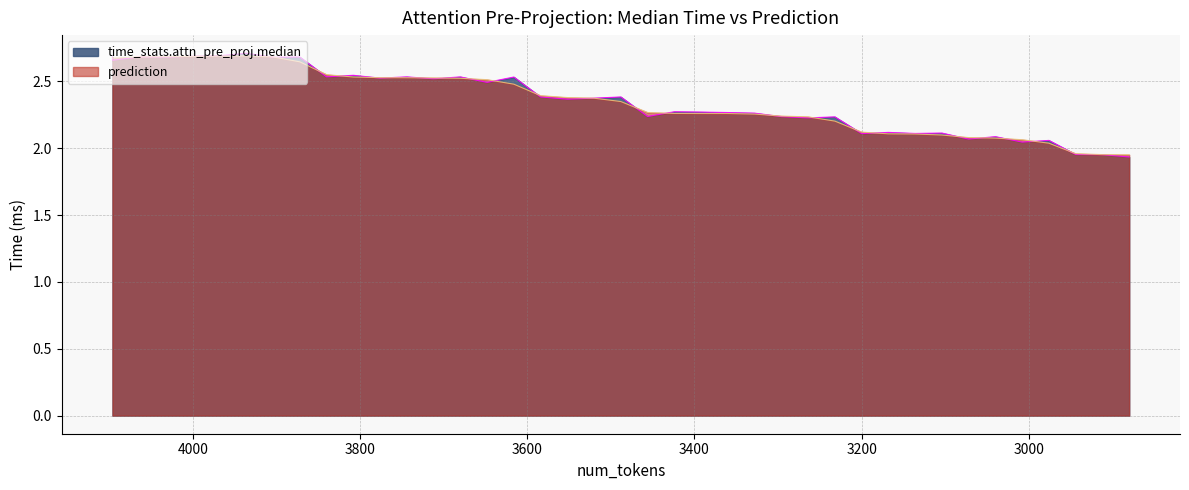

Is the value of prediction at 3520 greater than the value of time_stats.attn_pre_proj.median at 4000?

No